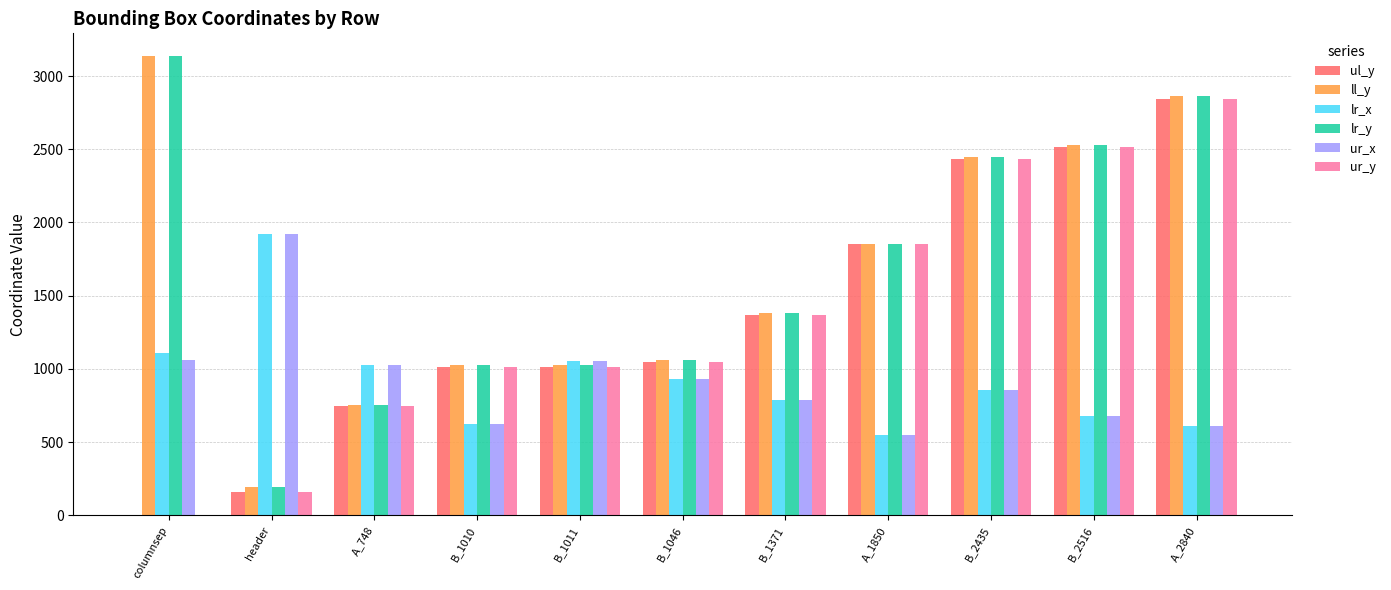

What is the difference between the ul_y values at B_2435 and B_1010?

1425